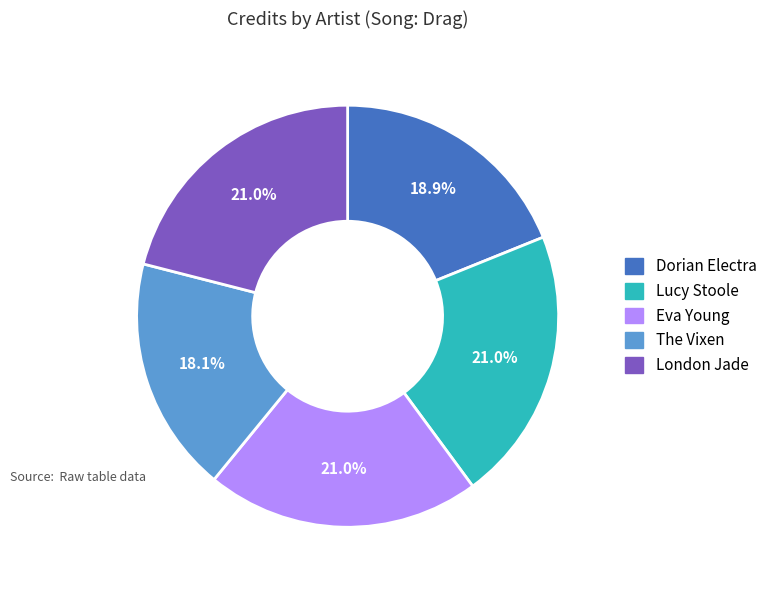

What is the smallest slice in the pie chart?

The Vixen